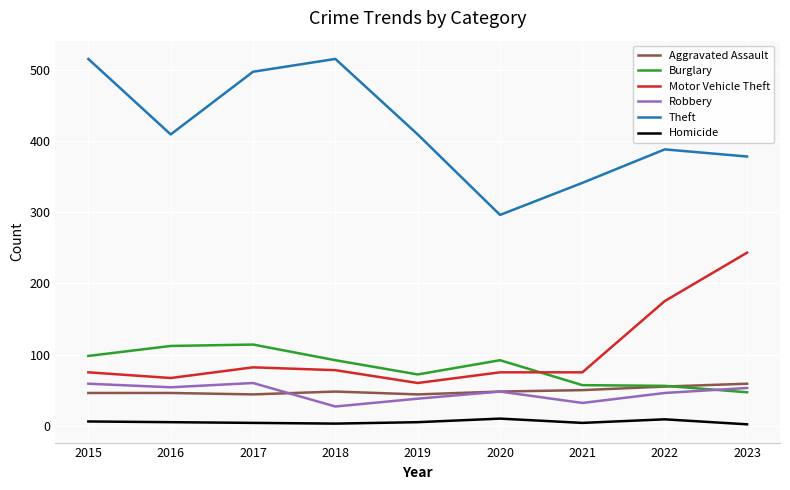

What is the difference between the maximum and minimum values in the Motor Vehicle Theft series?

183